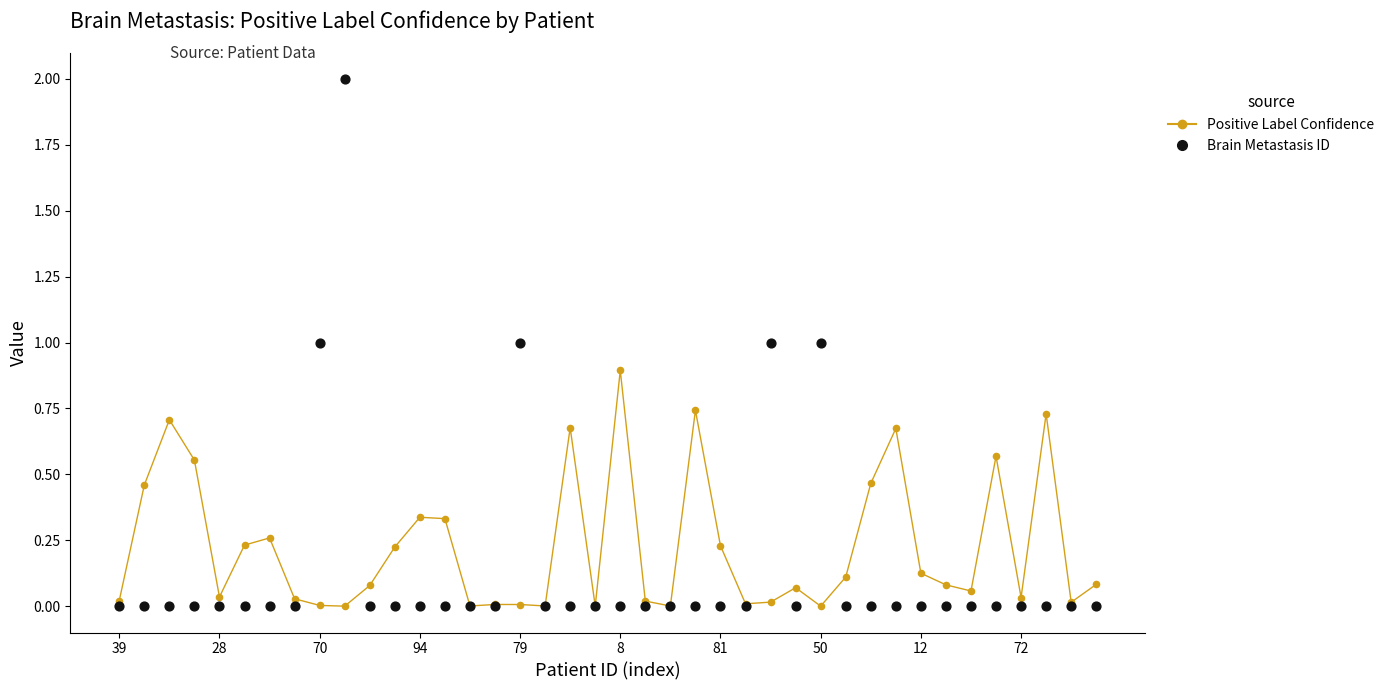

Is the value of Positive Label Confidence at 70 greater than the value of Brain Metastasis ID (shifted) at 37?

Yes